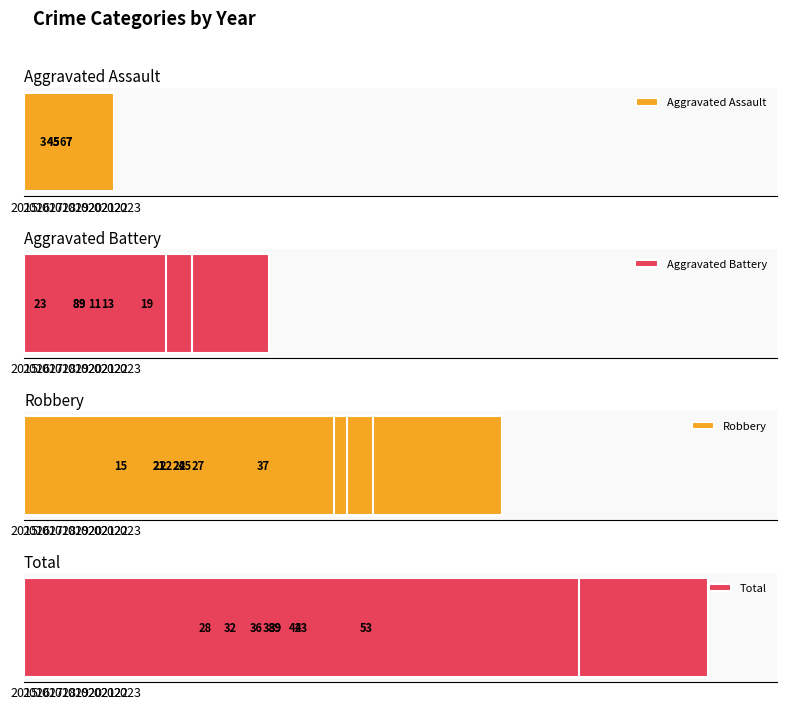

How many values in the Total series are below 39?

4